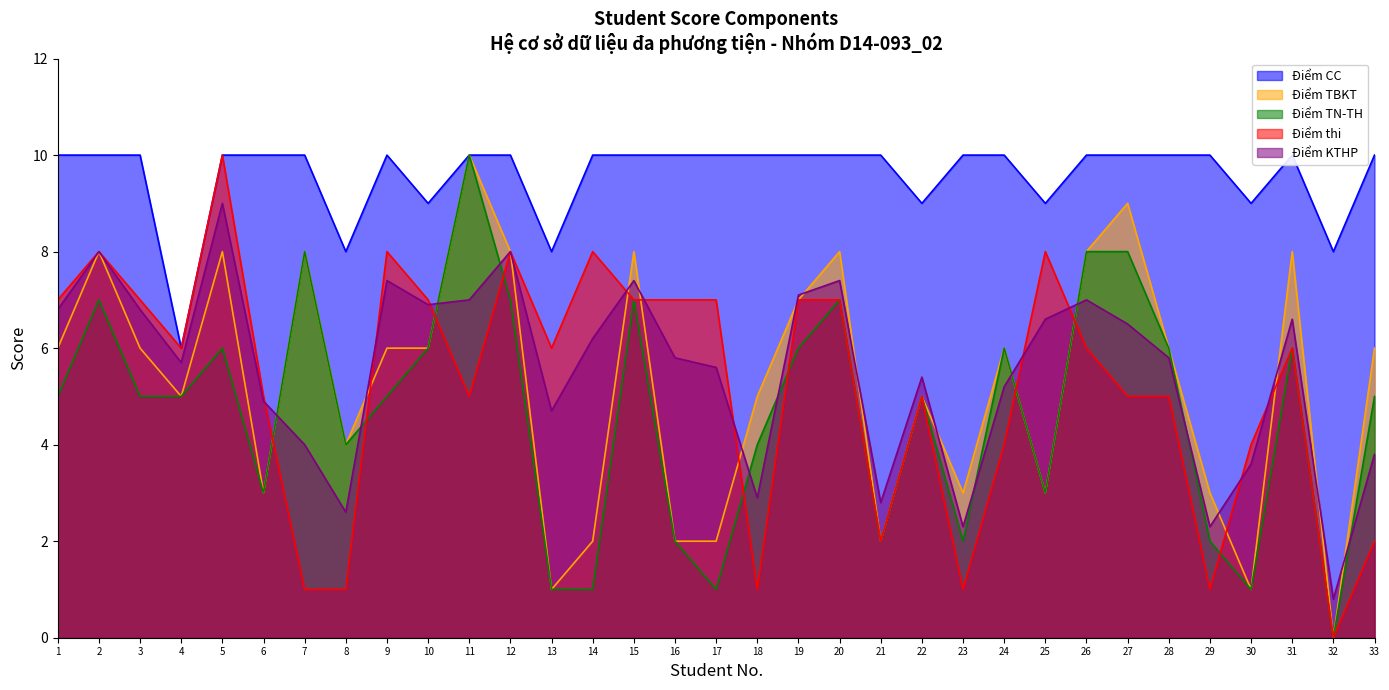

What is the greatest value displayed?

10.0